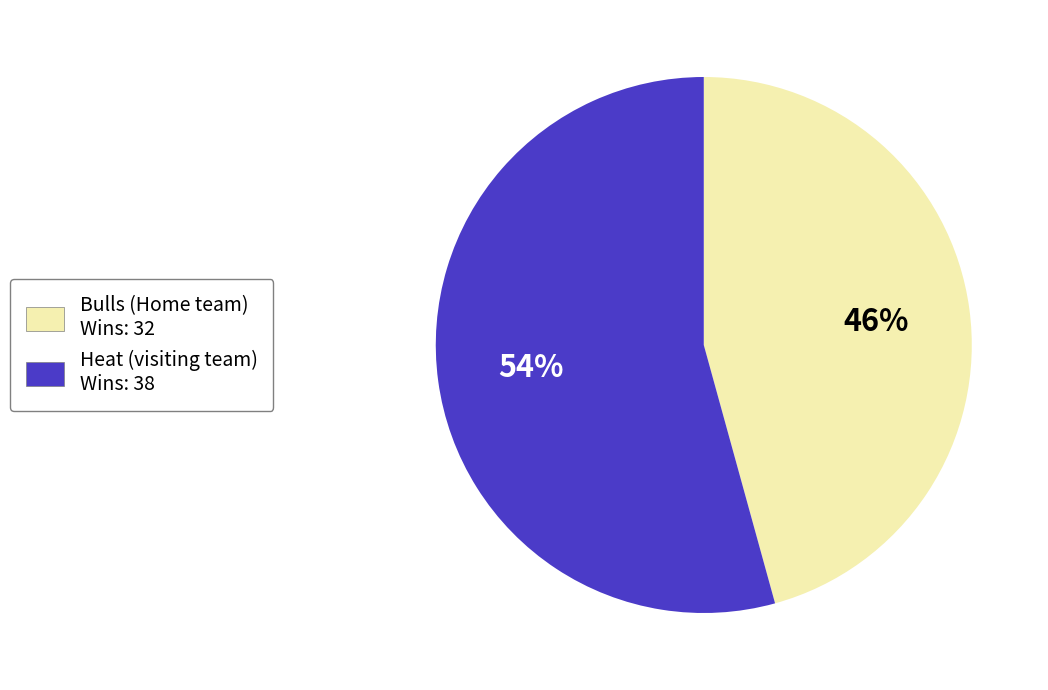

Does any single category account for the majority?

Yes